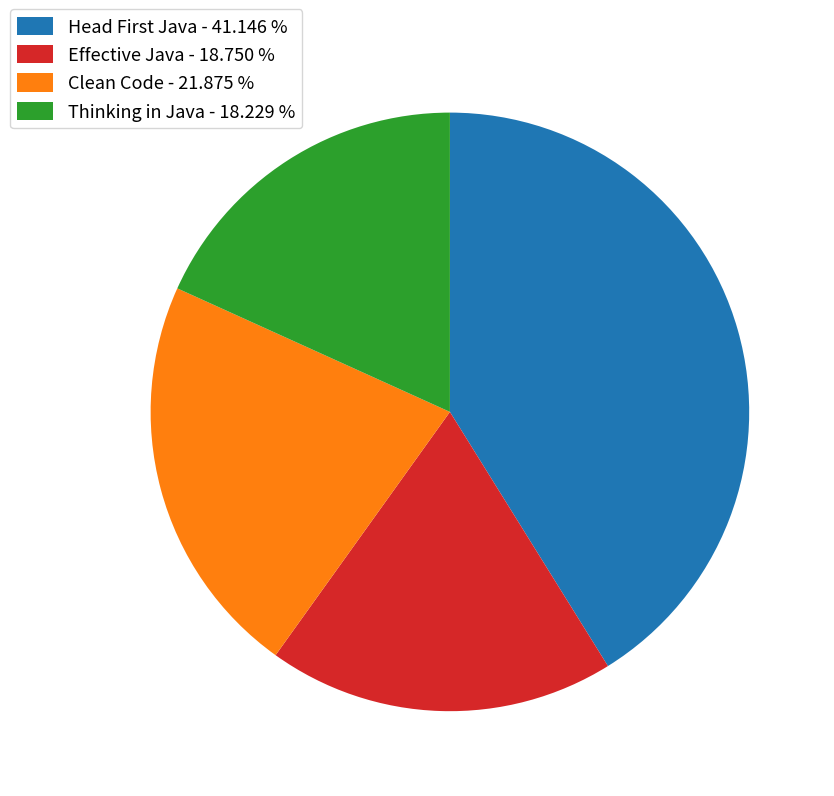

Is there any slice that represents more than half of the pie?

No